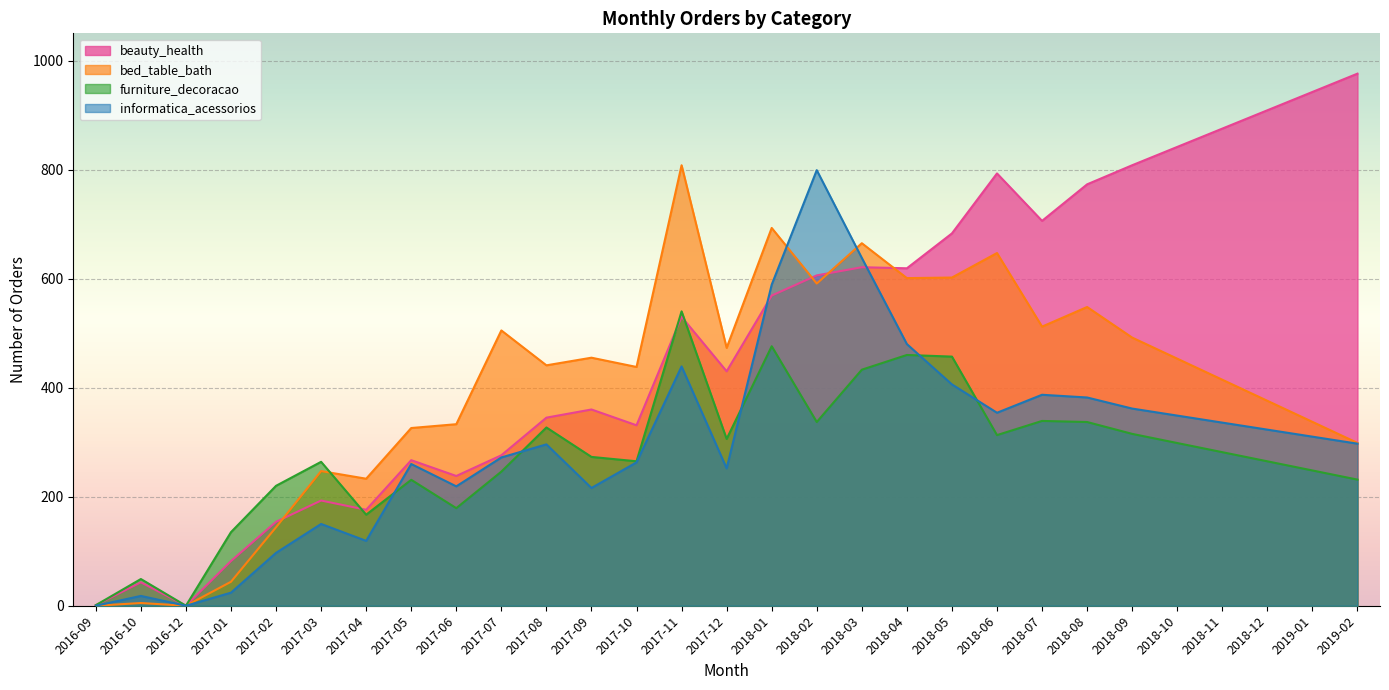

Is it true that informatica_acessorios equals 387.0 at 2018-07?

True